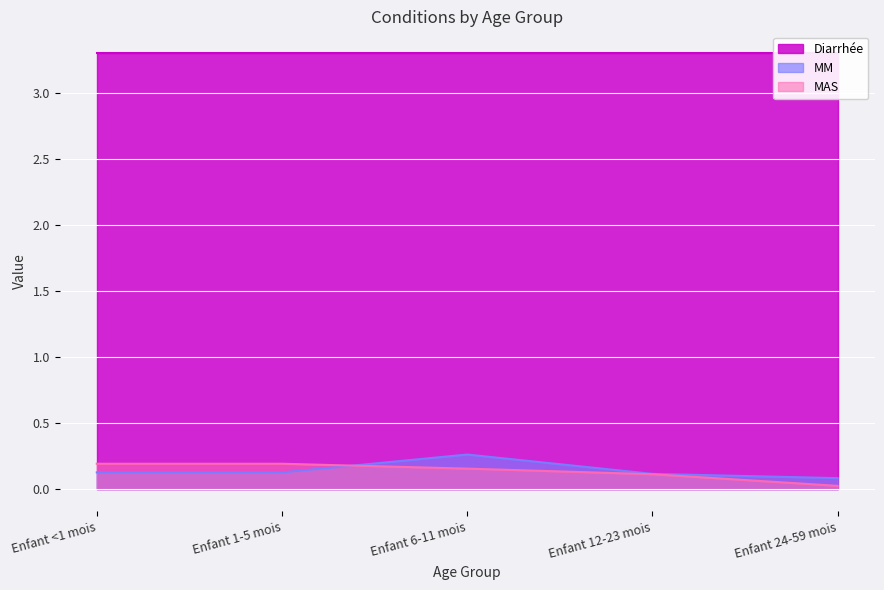

Which has a higher value, Enfant 12-23 mois or Enfant 24-59 mois?

Enfant 12-23 mois